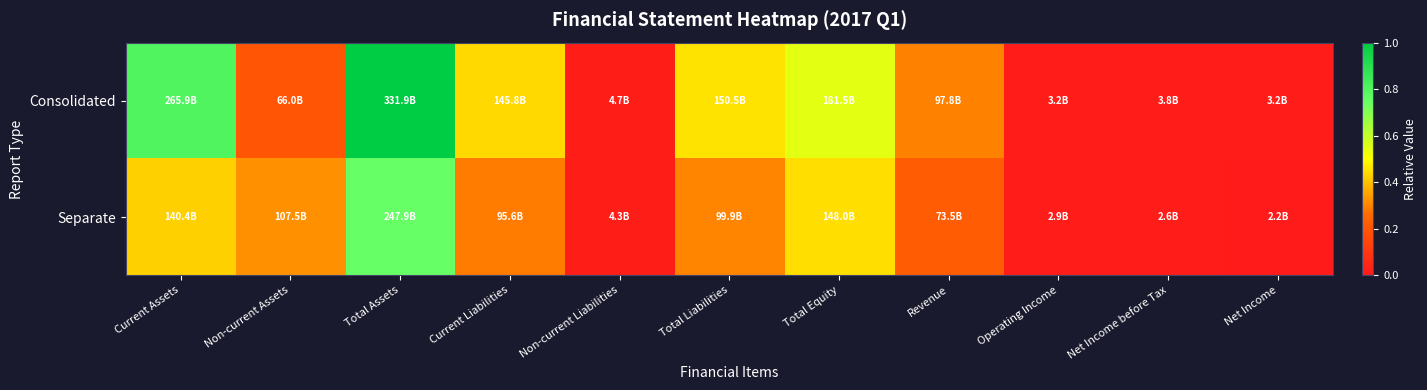

Between Total Assets and Current Assets, which is larger?

Total Assets